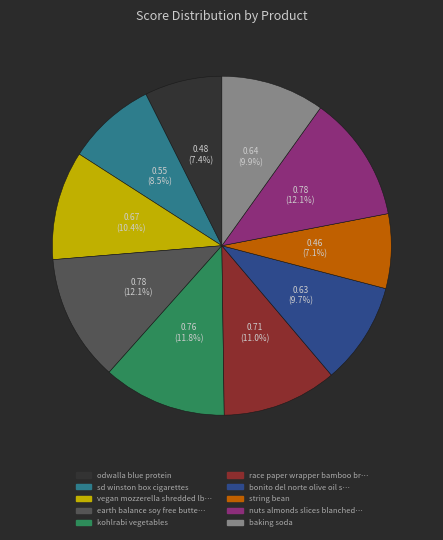

Does any single category account for the majority?

No